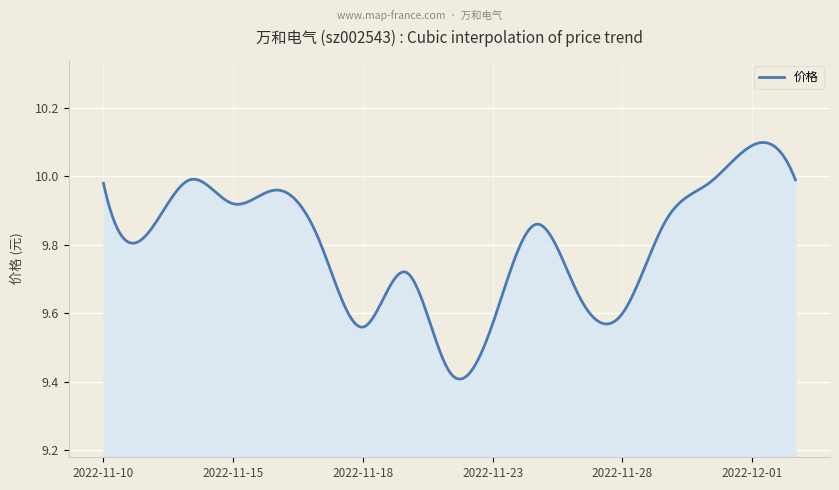

What is the difference between the maximum and minimum values?

0.7